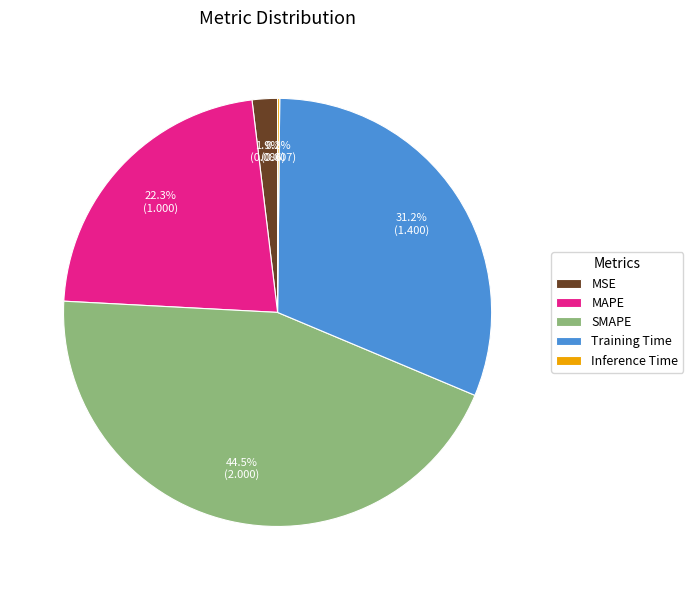

Does Training Time represent more than half of the total?

No